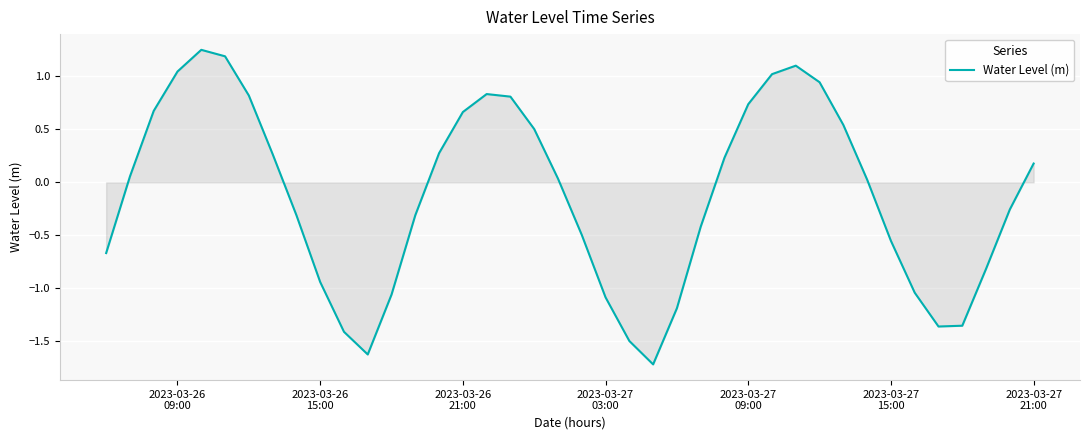

What is the difference between the maximum and minimum values?

3.0